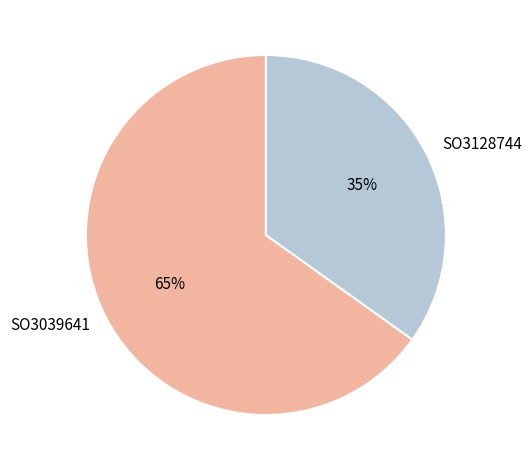

Between SO3039641 and SO3128744, which is larger?

SO3039641